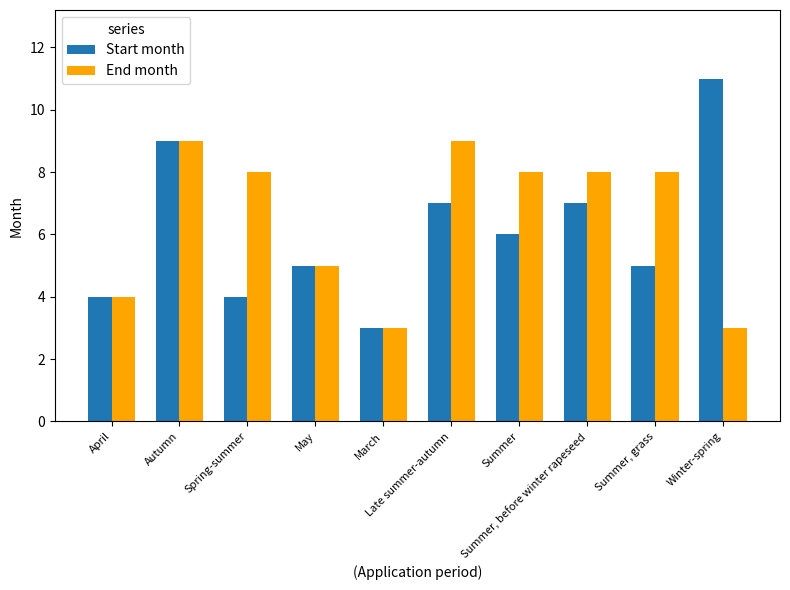

Rank the series by their maximum value, from highest to lowest.

Start month, End month